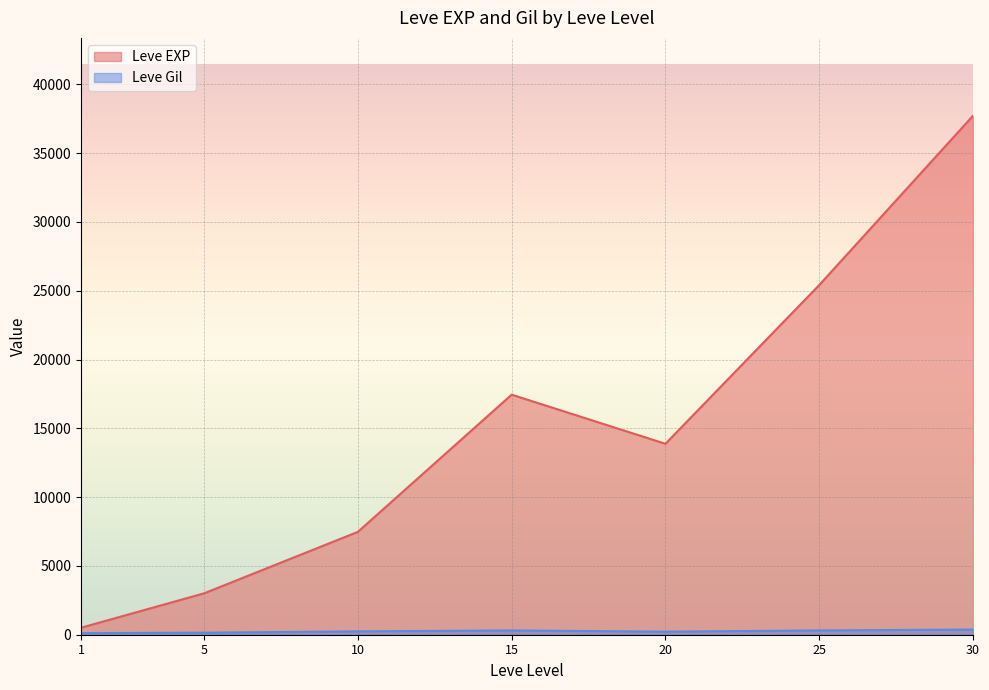

True or false: Leve EXP has more than 1 interior local peaks.

False